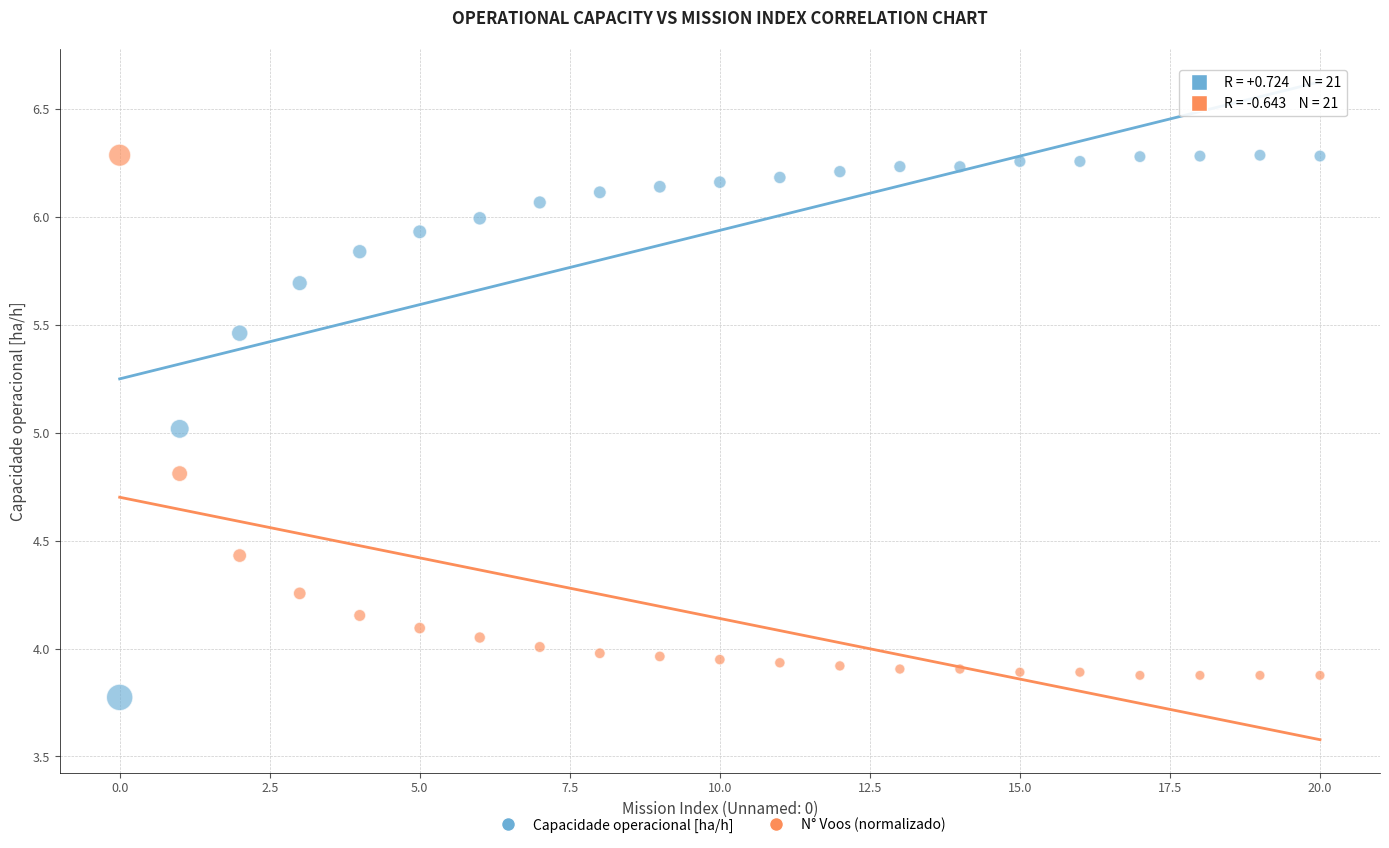

Across all data points, what is the range of Y values (max minus min)?

2.5